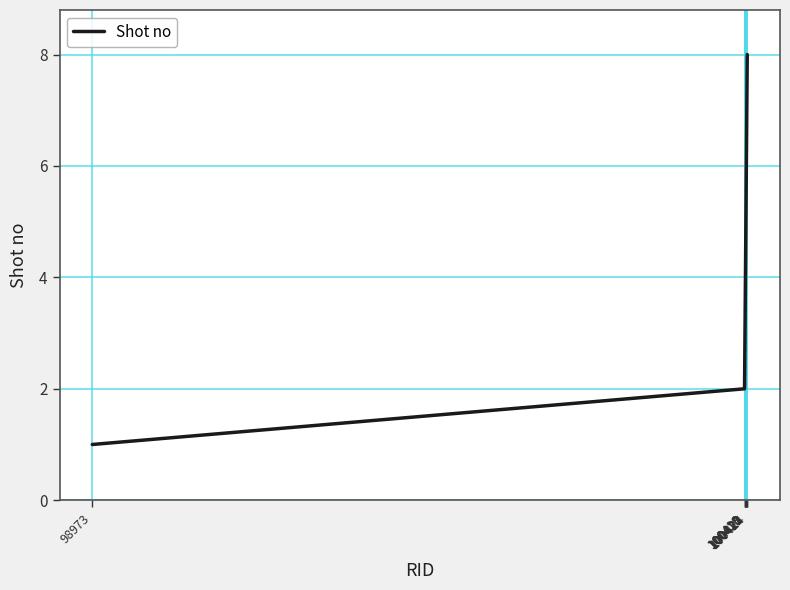

What is the difference between the second highest and second lowest values?

5